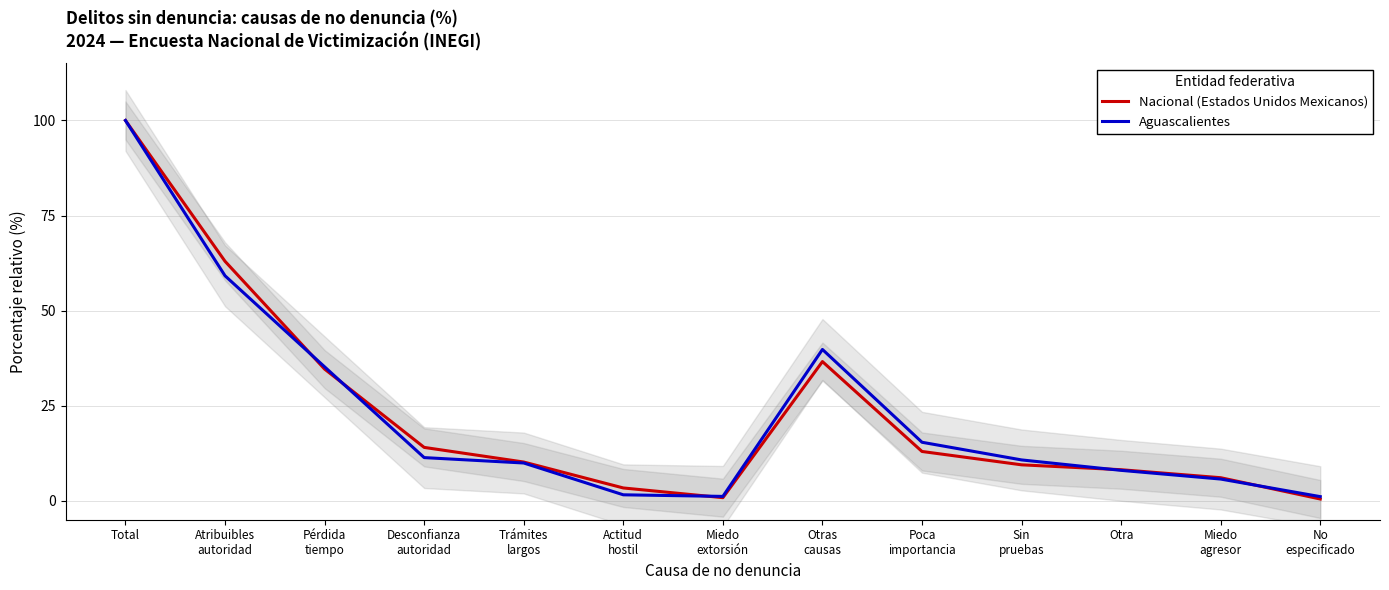

True or false: Nacional (Estados Unidos Mexicanos) has a value of 56.1 at Total.

False